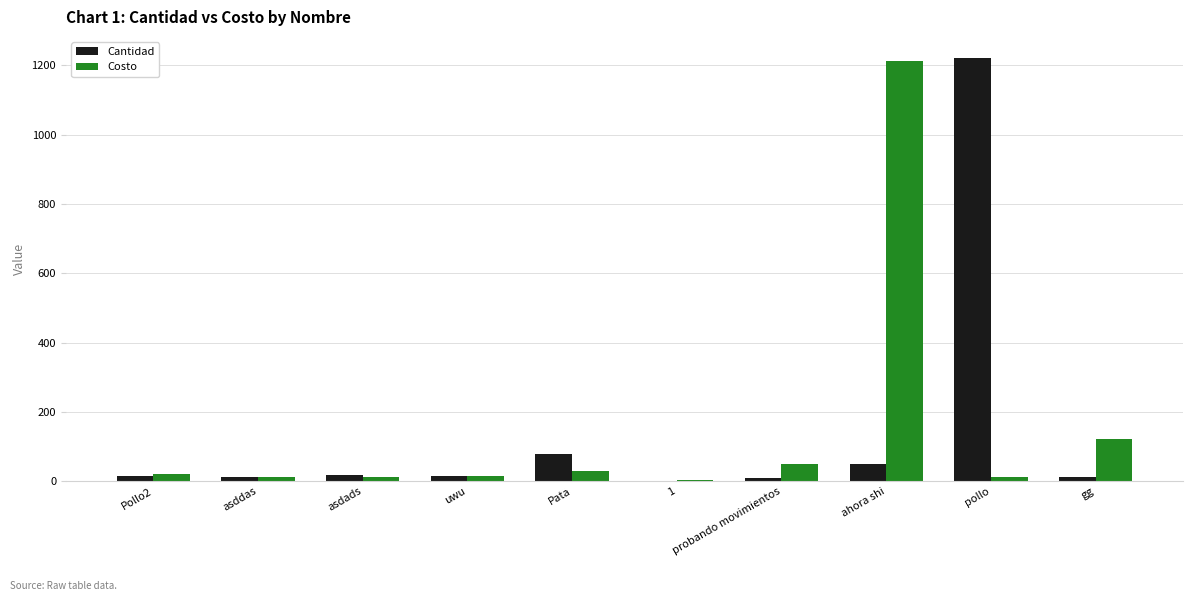

The Costo series shows 50.0 at probando movimientos. True or false?

True